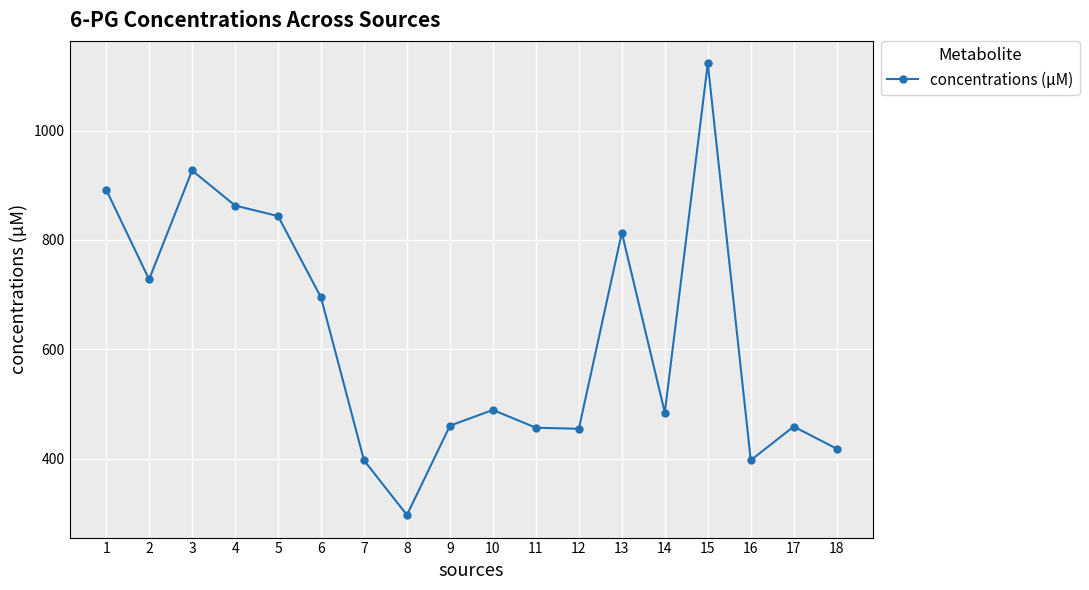

What is the difference between the values at 15 and 6?

428.3